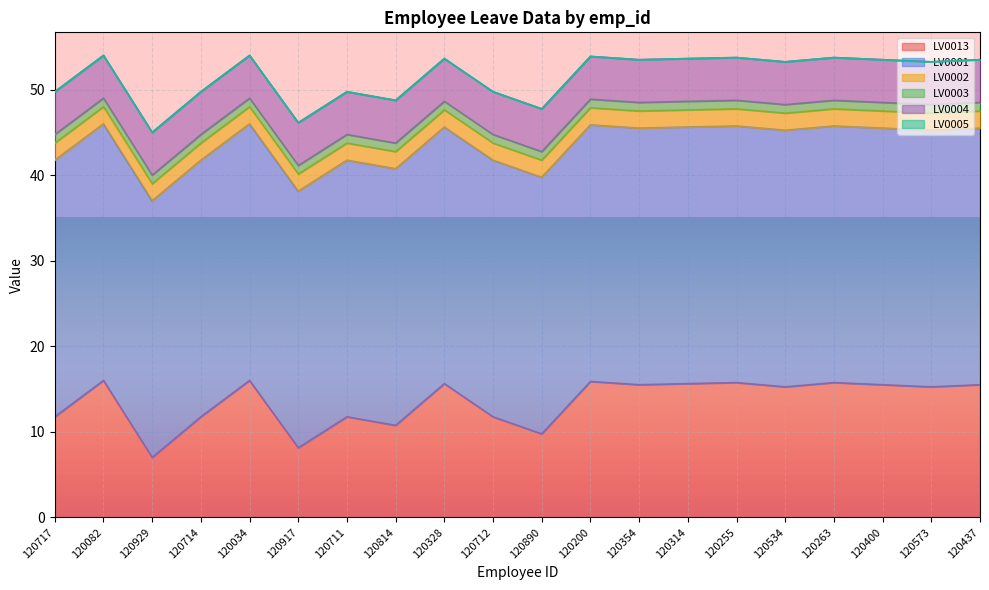

True or false: LV0001 and LV0005 cross at least once.

False